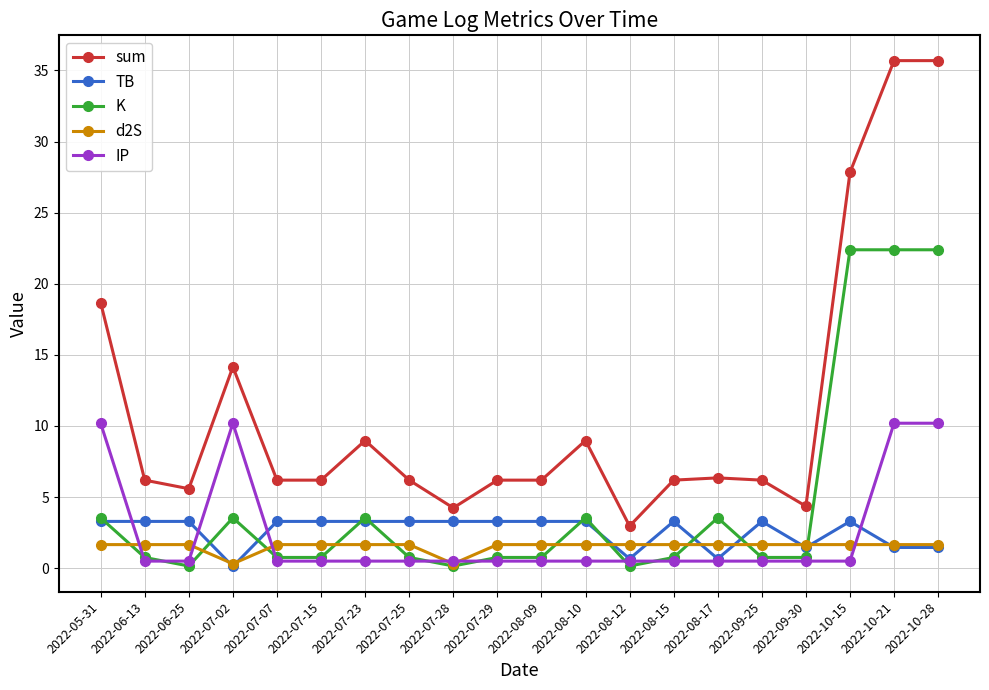

What is the average value of the d2S series?

1.5